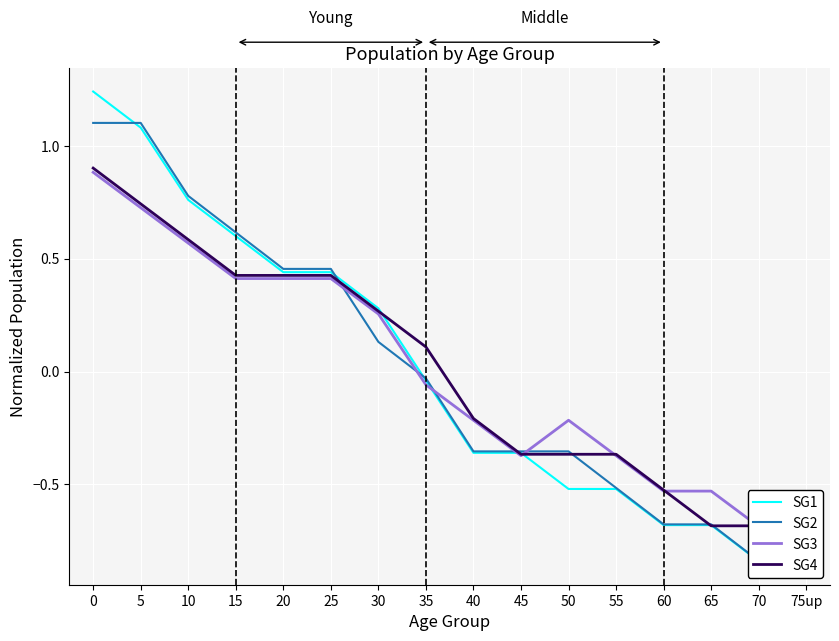

At which category does SG3 reach its first local peak?

50